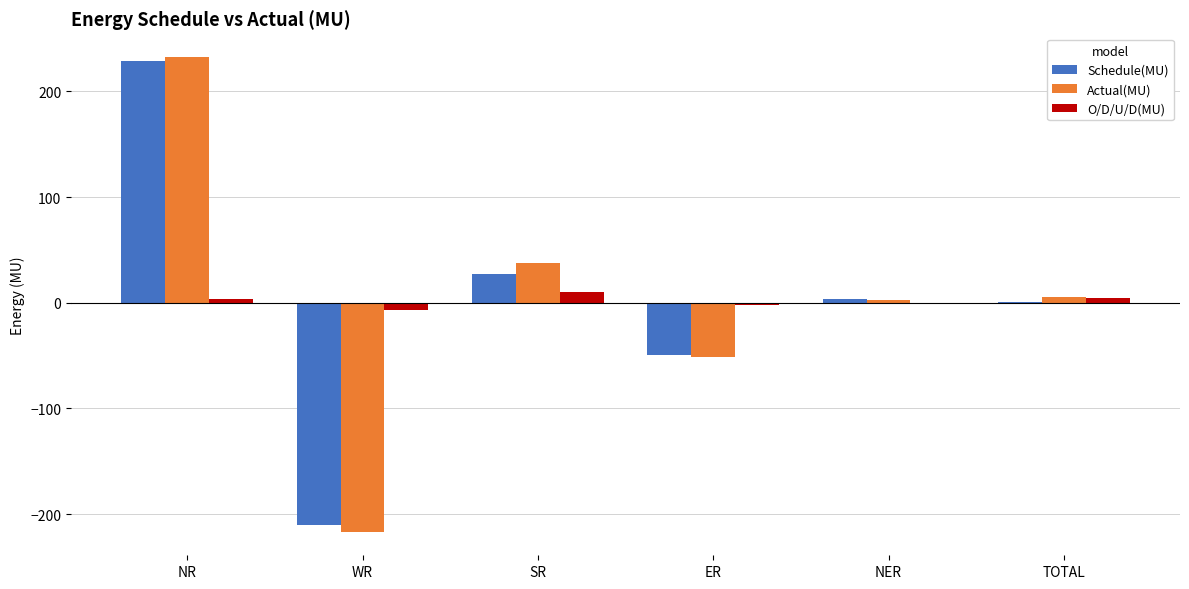

What is the approximate value of Actual(MU) at SR?

37.9